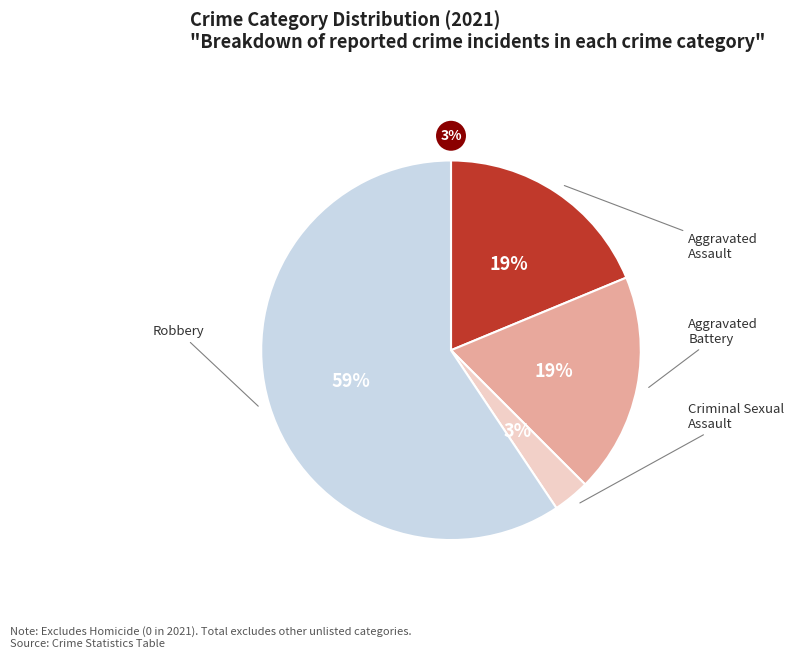

Rank the categories by value from lowest to highest.

Criminal Sexual Assault, Aggravated Assault, Aggravated Battery, Robbery